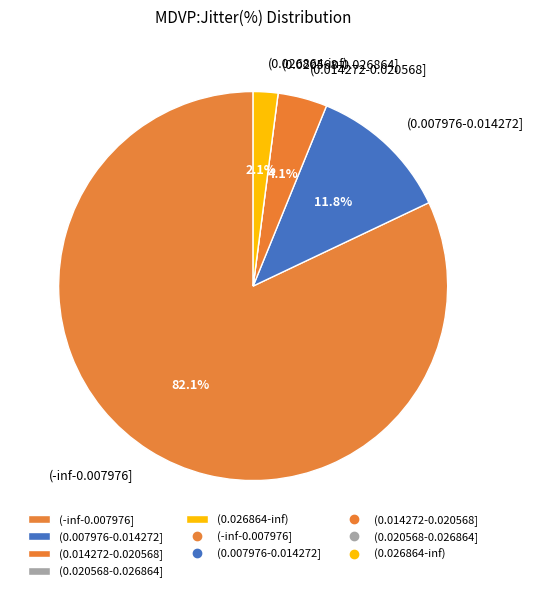

Does any single category account for the majority?

Yes